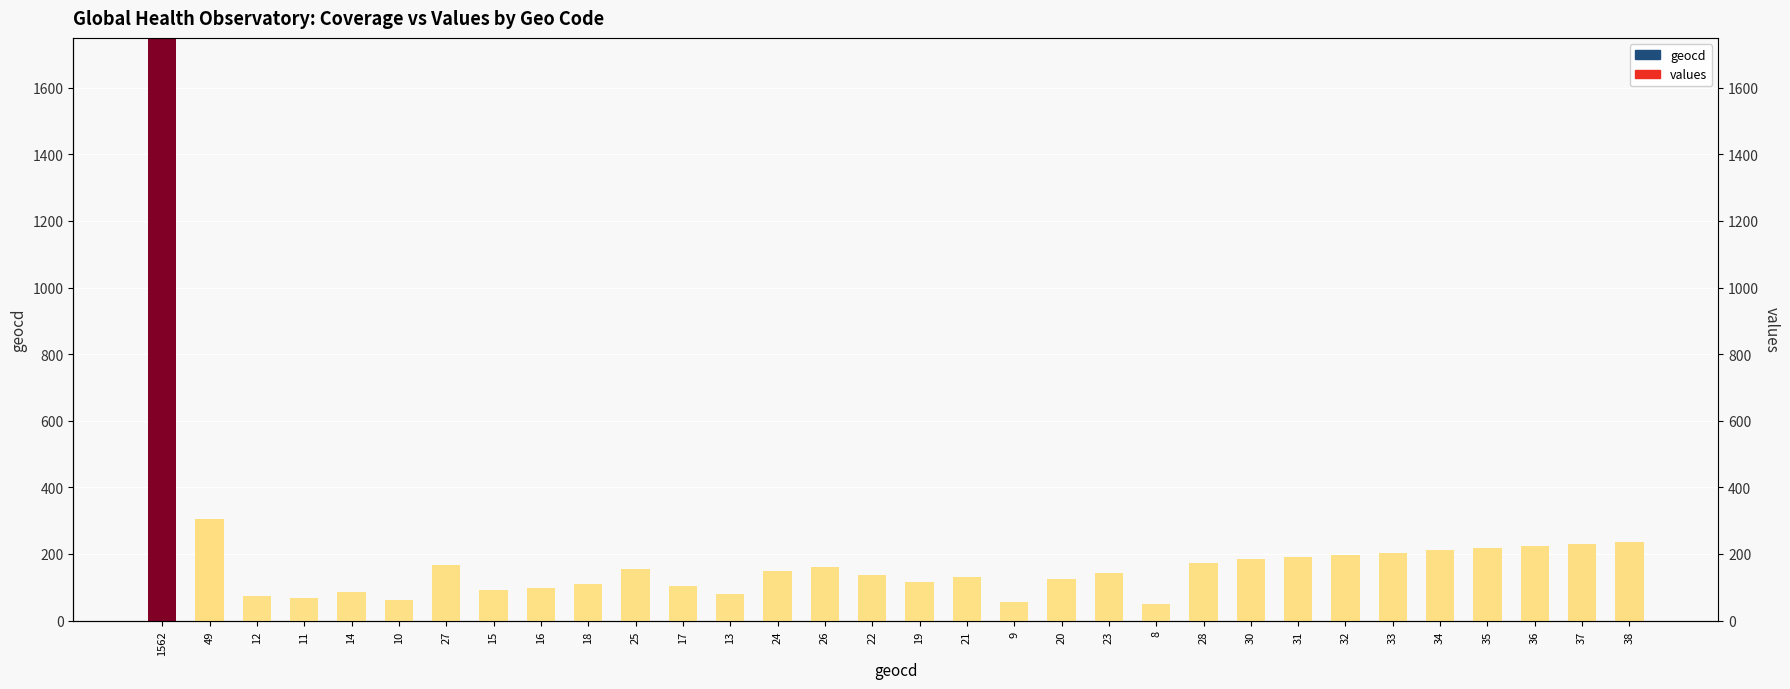

What is the ratio of the value at 25 to the value at 31?

0.8